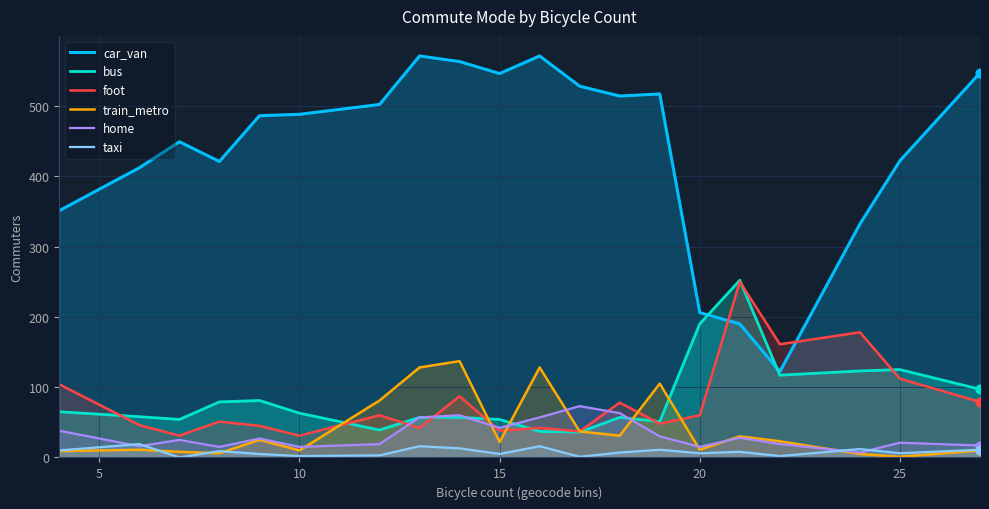

Which series reaches the minimum Y coordinate?

taxi